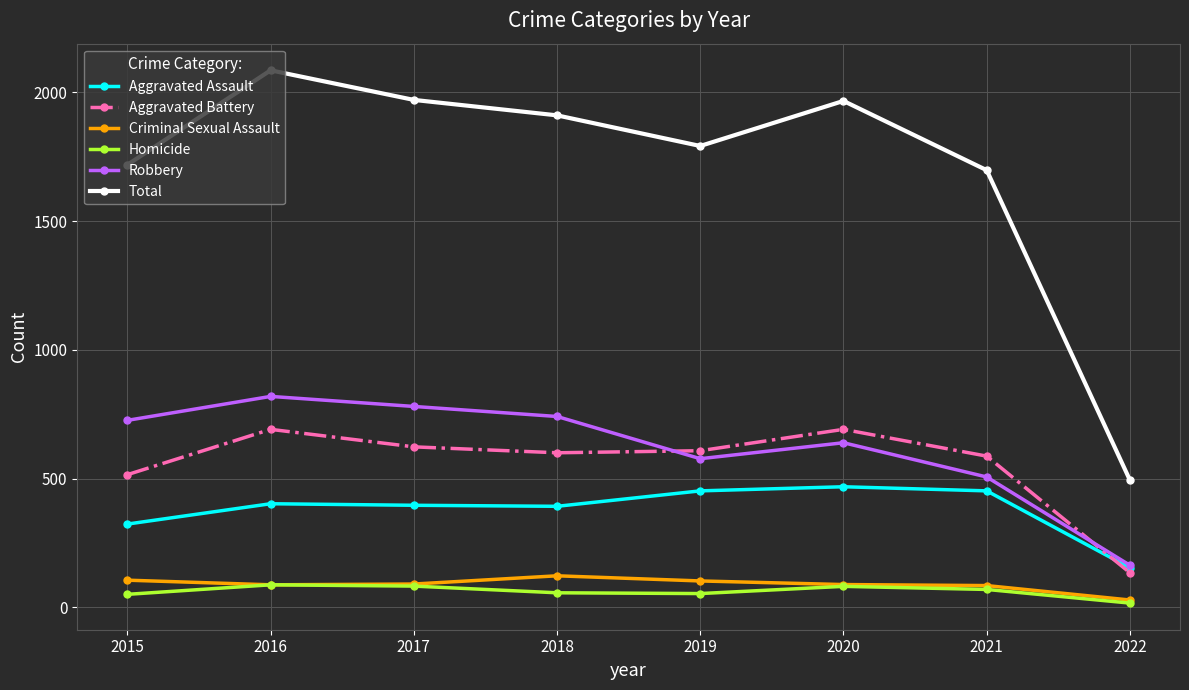

At how many categories does at least one series exceed 1819?

4